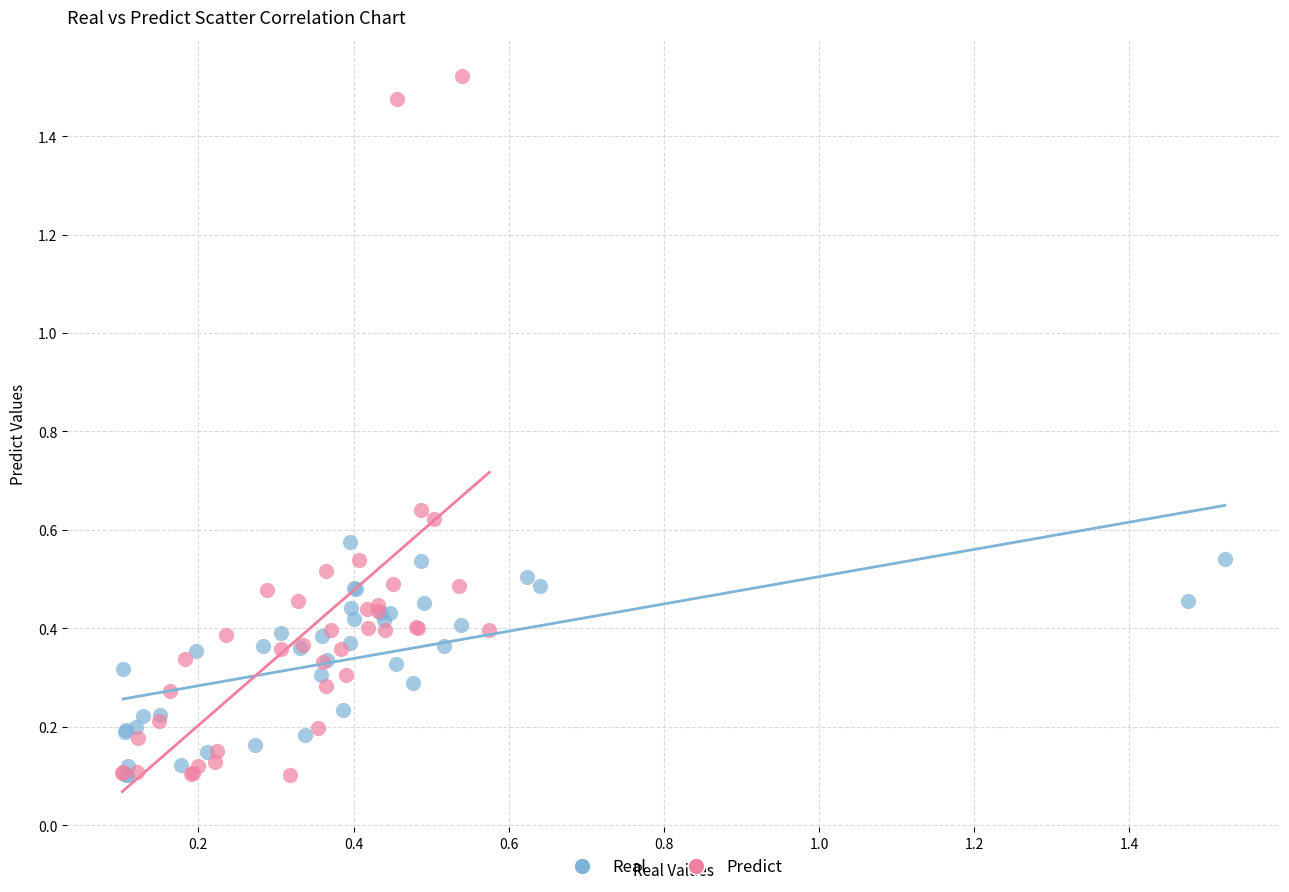

Which series has the widest spread of Y values?

Predict